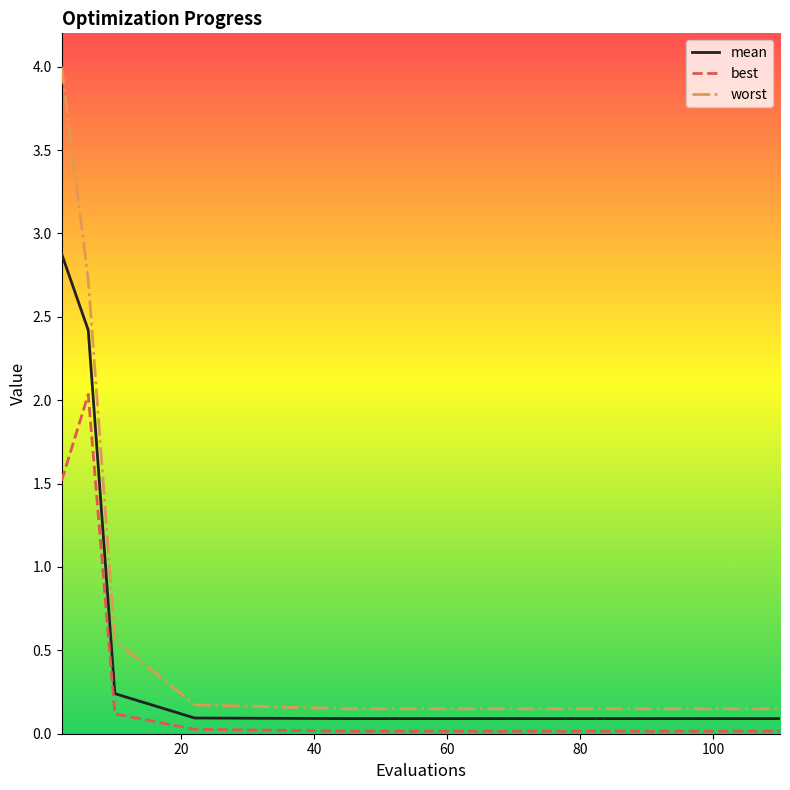

Which series has the largest range (max minus min)?

worst